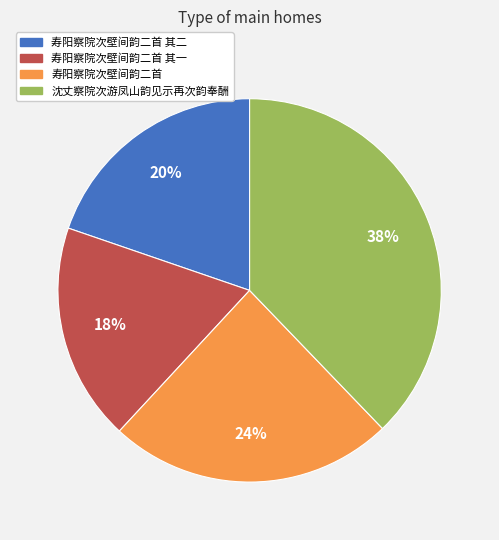

To the nearest percent, what percentage of the pie is 寿阳察院次壁间韵二首 其二?

20%